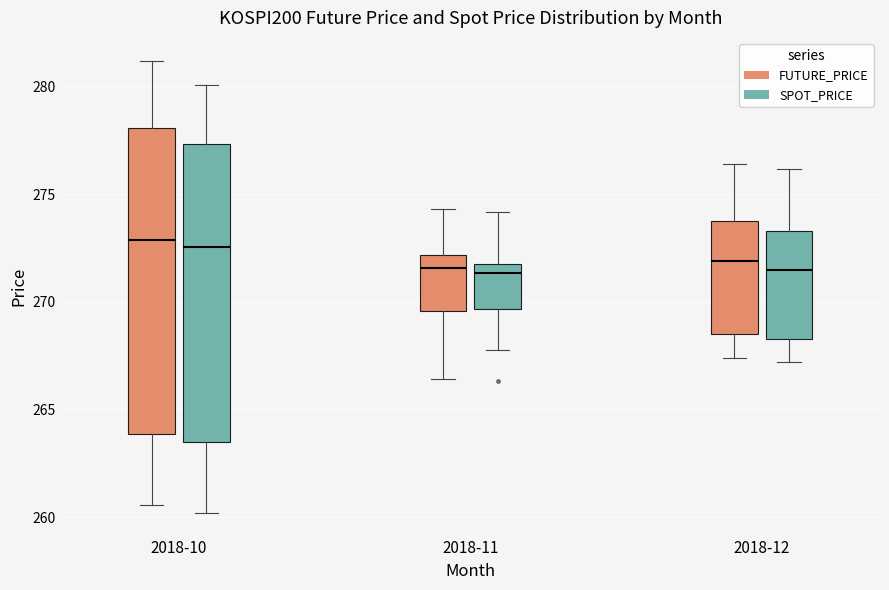

Reading left to right, transcribe this box plot: for each box, give where its median line is, the range the box spans, and where its two whiskers end, as read against the y-axis. The values are not printed on the chart, so give them approximately, as read against the axis.

2018-10 (FUTURE_PRICE): median 273.0, box 264.0 to 278.0, whiskers 260.5 to 281.0
2018-10 (SPOT_PRICE): median 272.5, box 263.5 to 277.5, whiskers 260.0 to 280.0
2018-11 (FUTURE_PRICE): median 271.5, box 269.5 to 272.0, whiskers 266.5 to 274.5
2018-11 (SPOT_PRICE): median 271.5, box 269.5 to 272.0, whiskers 268.0 to 274.0
2018-12 (FUTURE_PRICE): median 272.0, box 268.5 to 274.0, whiskers 267.5 to 276.5
2018-12 (SPOT_PRICE): median 271.5, box 268.5 to 273.5, whiskers 267.0 to 276.0